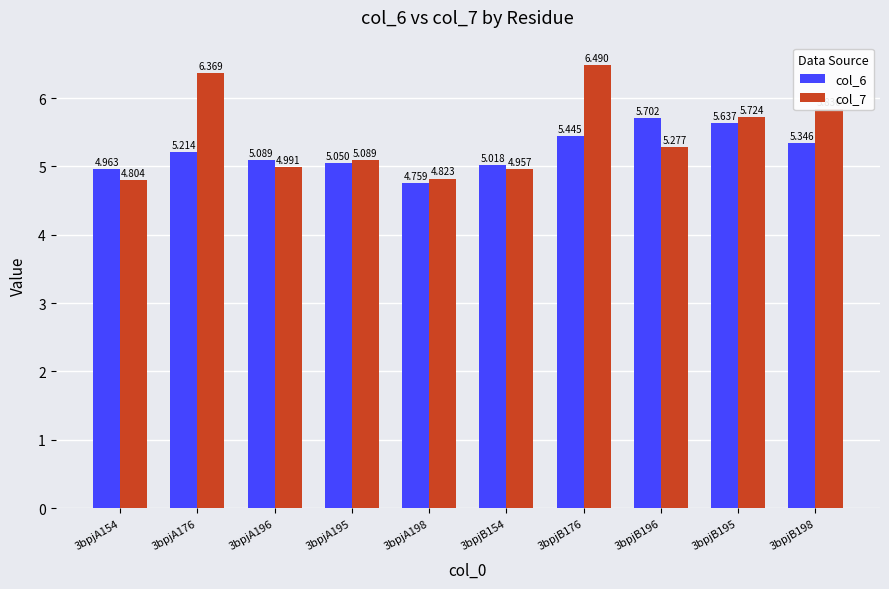

What is the label of the 8th bar from the right?

3bpjA196